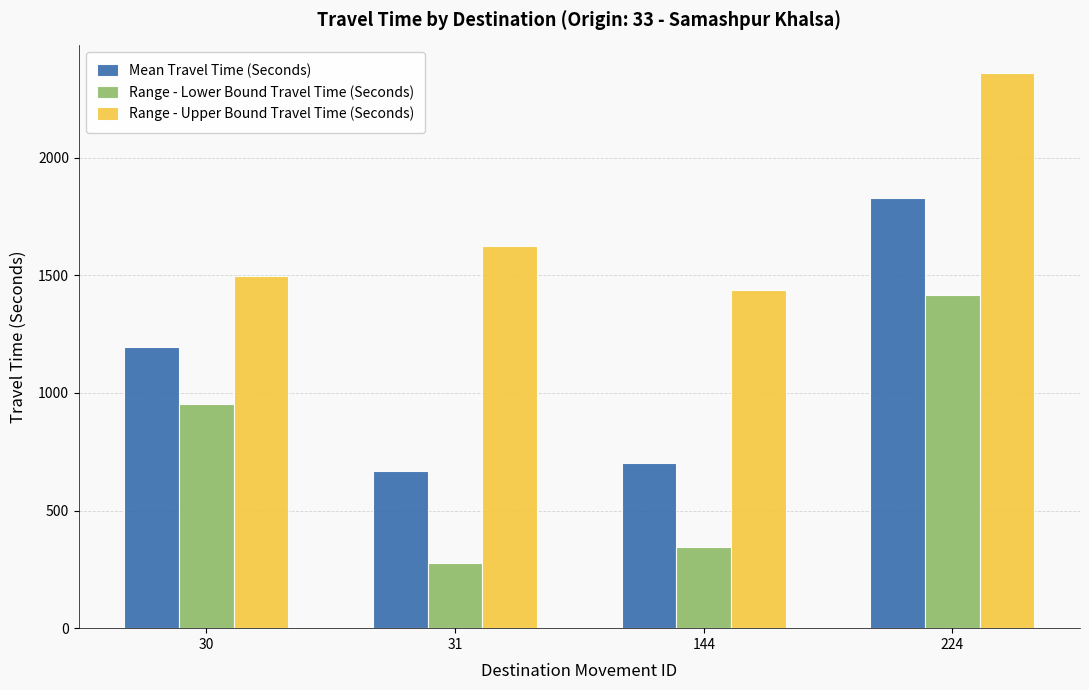

How many groups of bars are there?

4